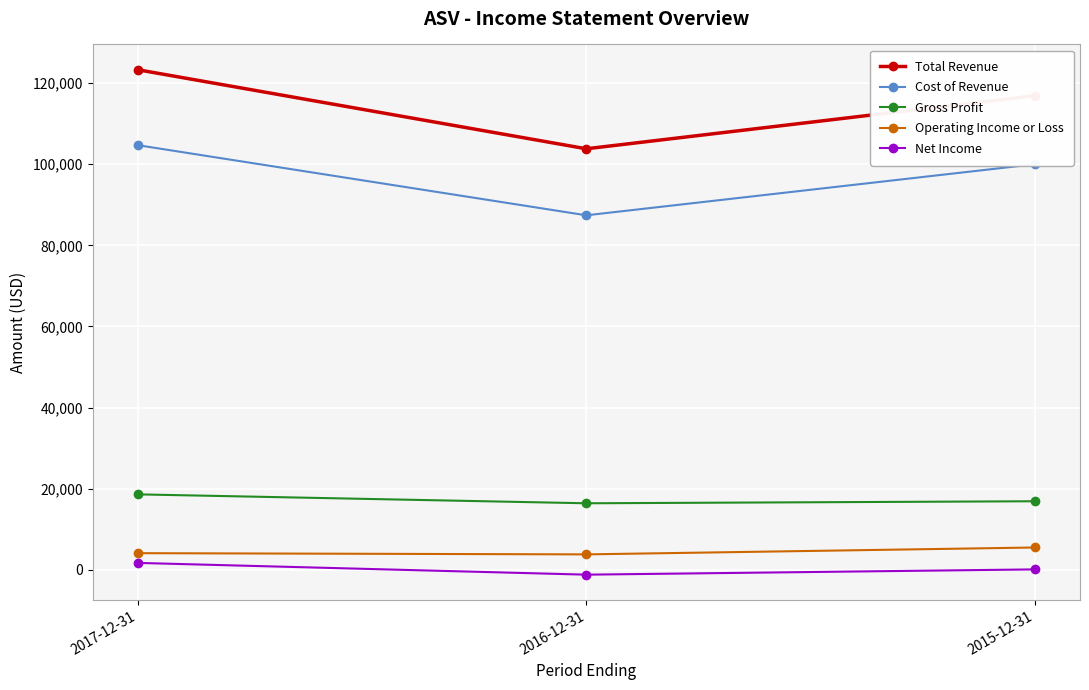

List the labels in order of Total Revenue value, smallest first.

2016-12-31, 2015-12-31, 2017-12-31